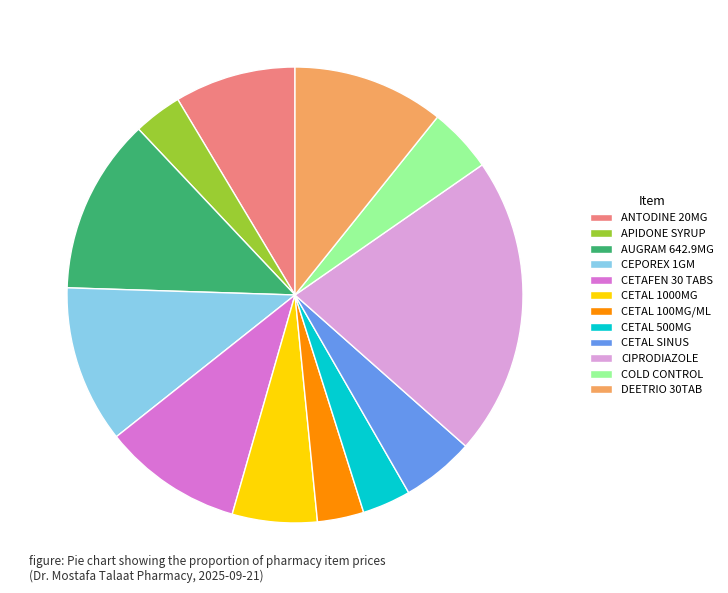

True or false: AUGRAM 642.9MG accounts for 20% of the total.

False